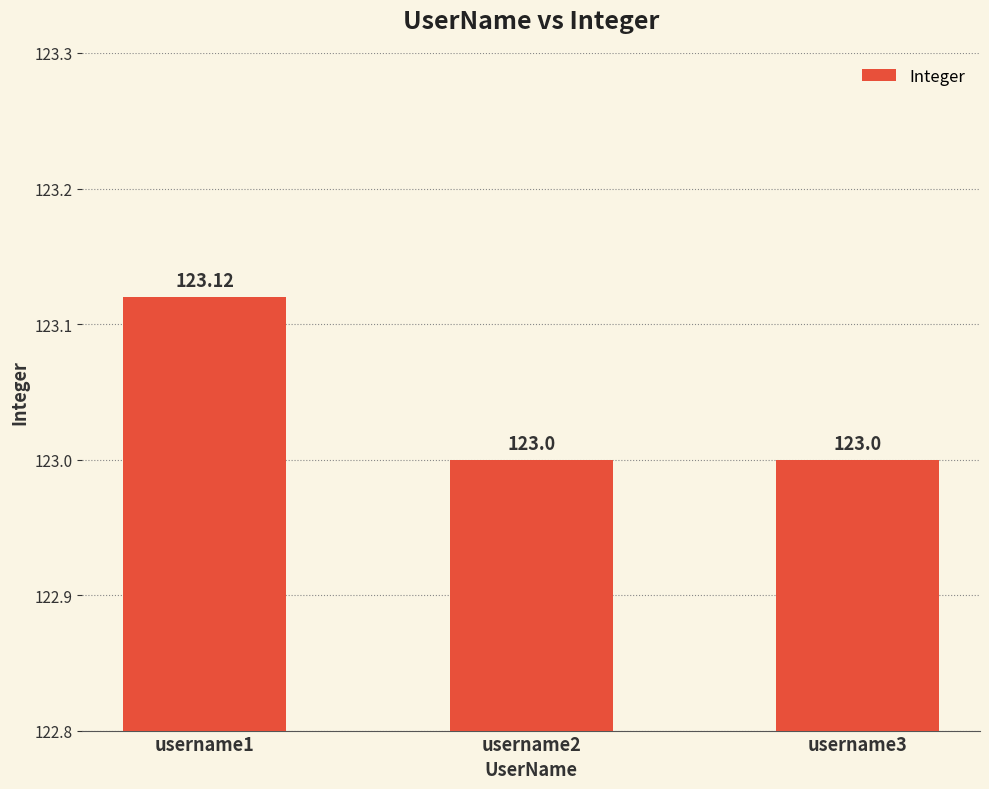

How many values exceed 123?

1